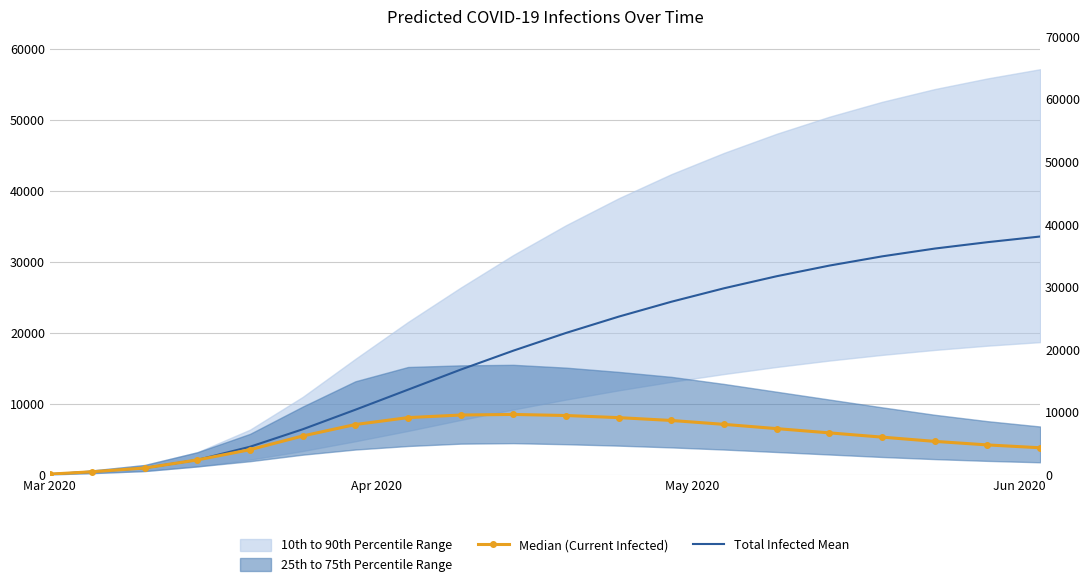

What is the highest value of the Total Infected Mean series?

33600